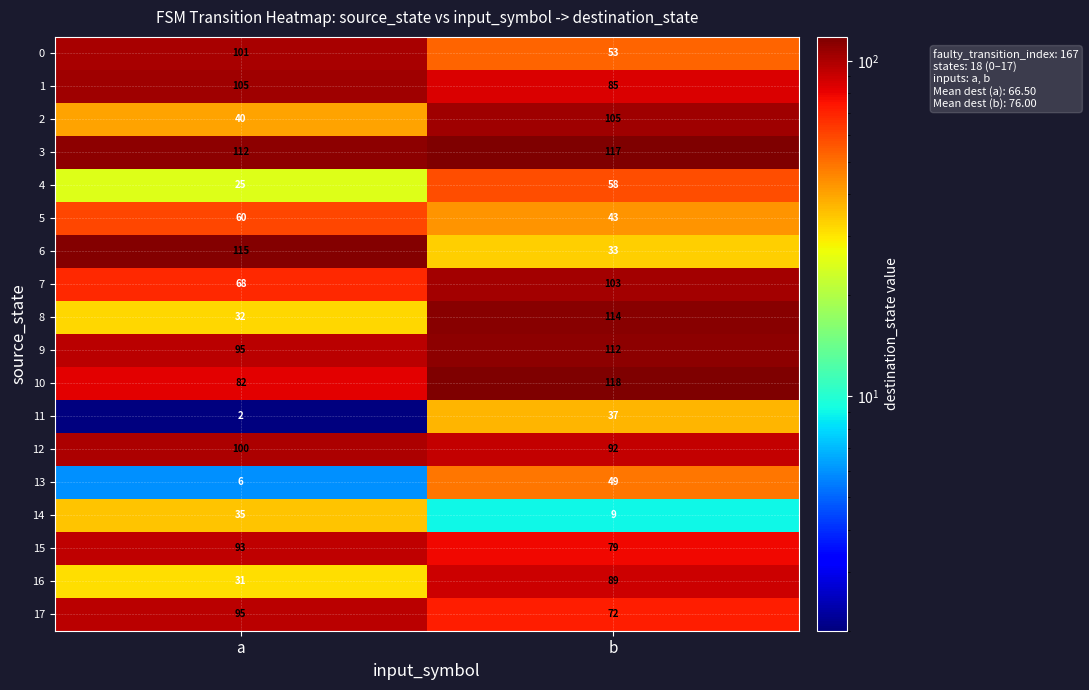

What is the difference between the highest and lowest values at b?

109